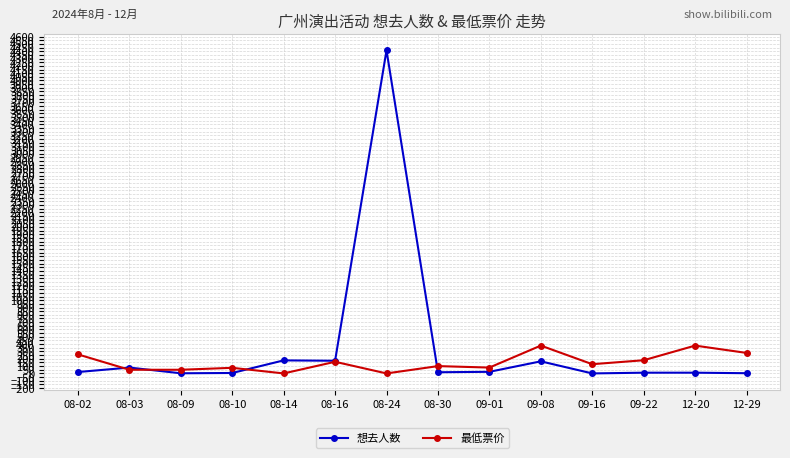

True or false: 最低票价 has a value of 50.0 at 08-03.

True